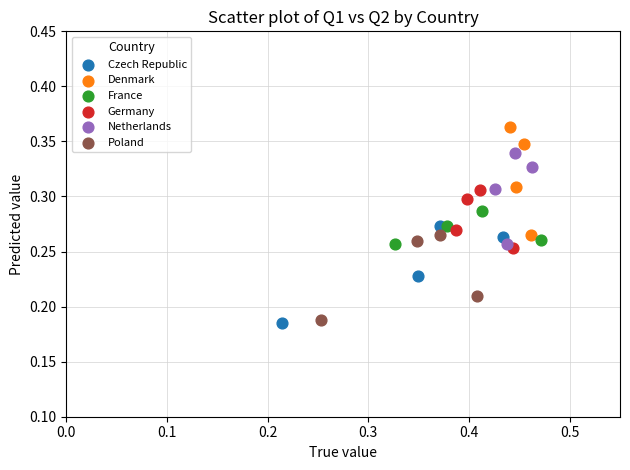

Which series reaches the maximum Y coordinate?

Denmark